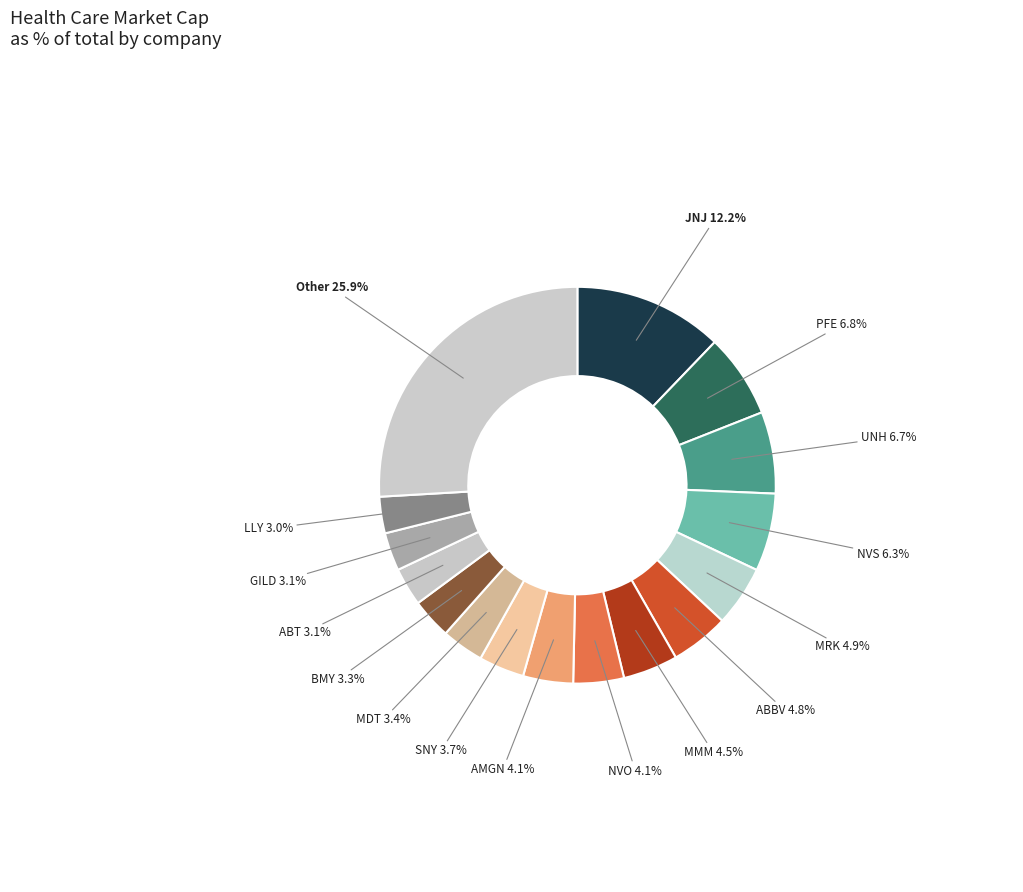

Does NVO account for over 50% of the chart?

No